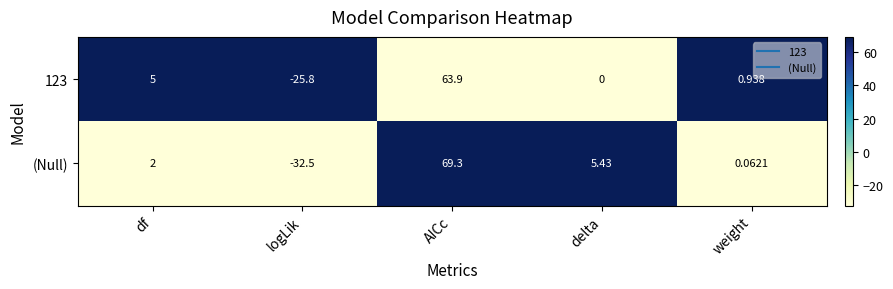

What is the total value across all series at df?

7.0